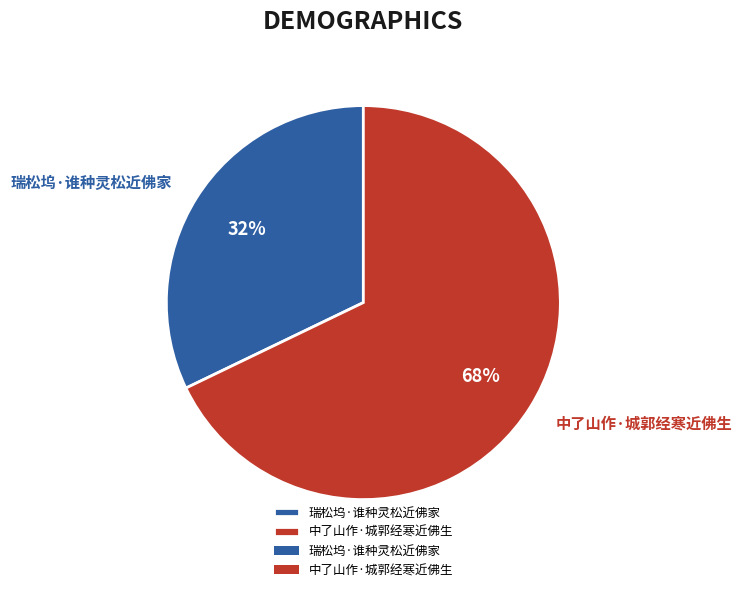

Which slice is the smallest?

瑞松坞·谁种灵松近佛家